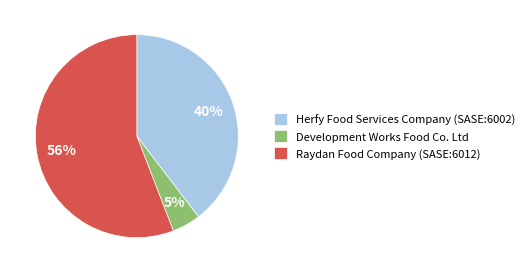

Which slice is the largest?

Raydan Food Company (SASE:6012)